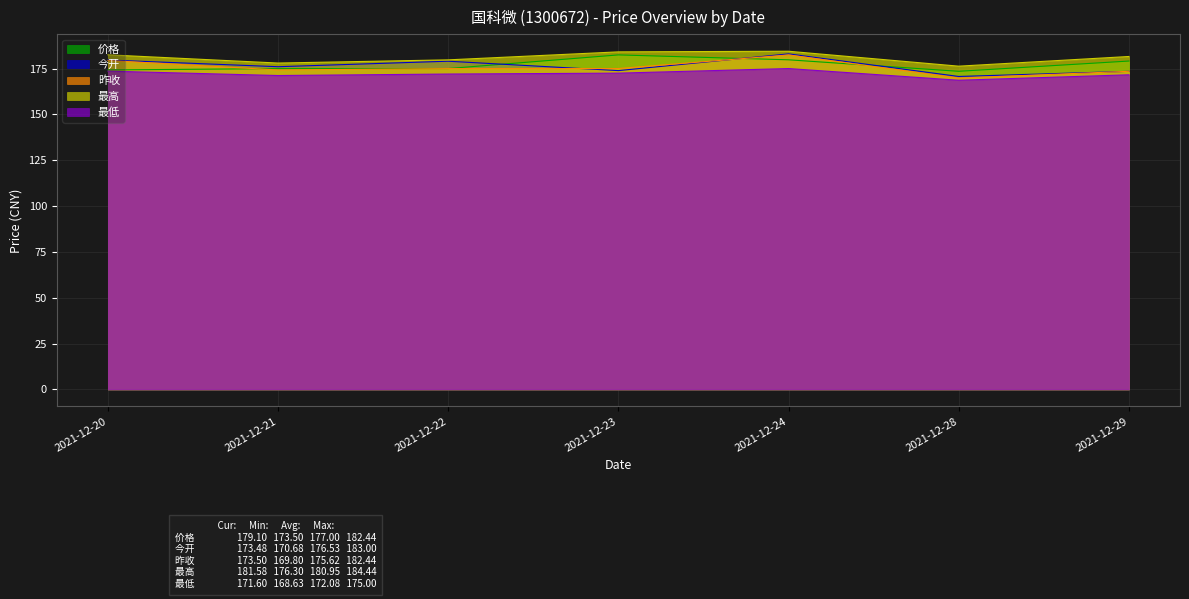

Where does the 昨收 series first go above 174?

2021-12-20